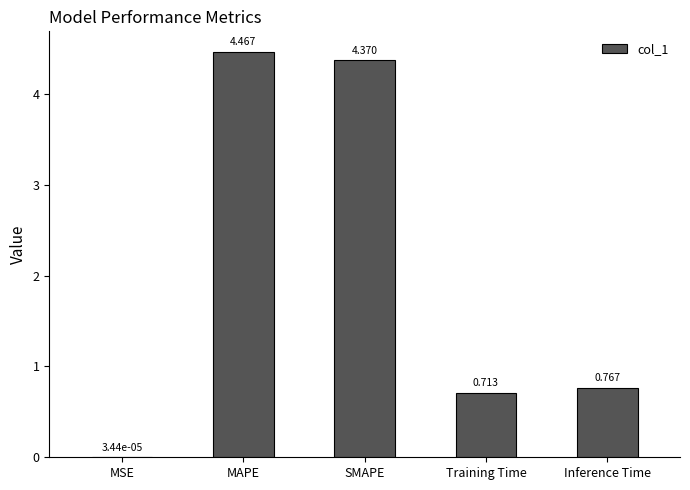

At which label is the value closest to 2?

Inference Time